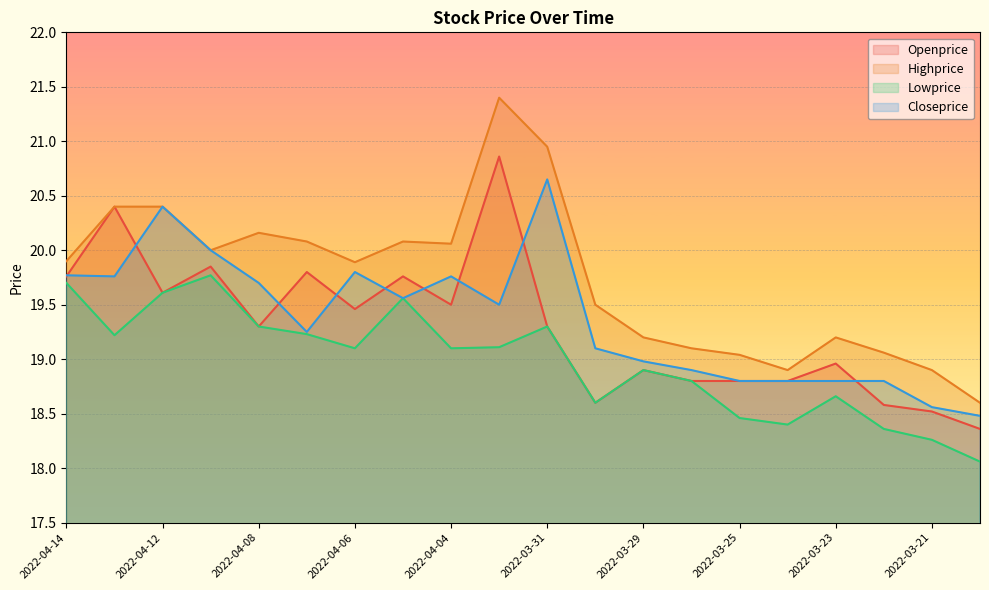

True or false: Closeprice and Lowprice intersect in this chart.

False